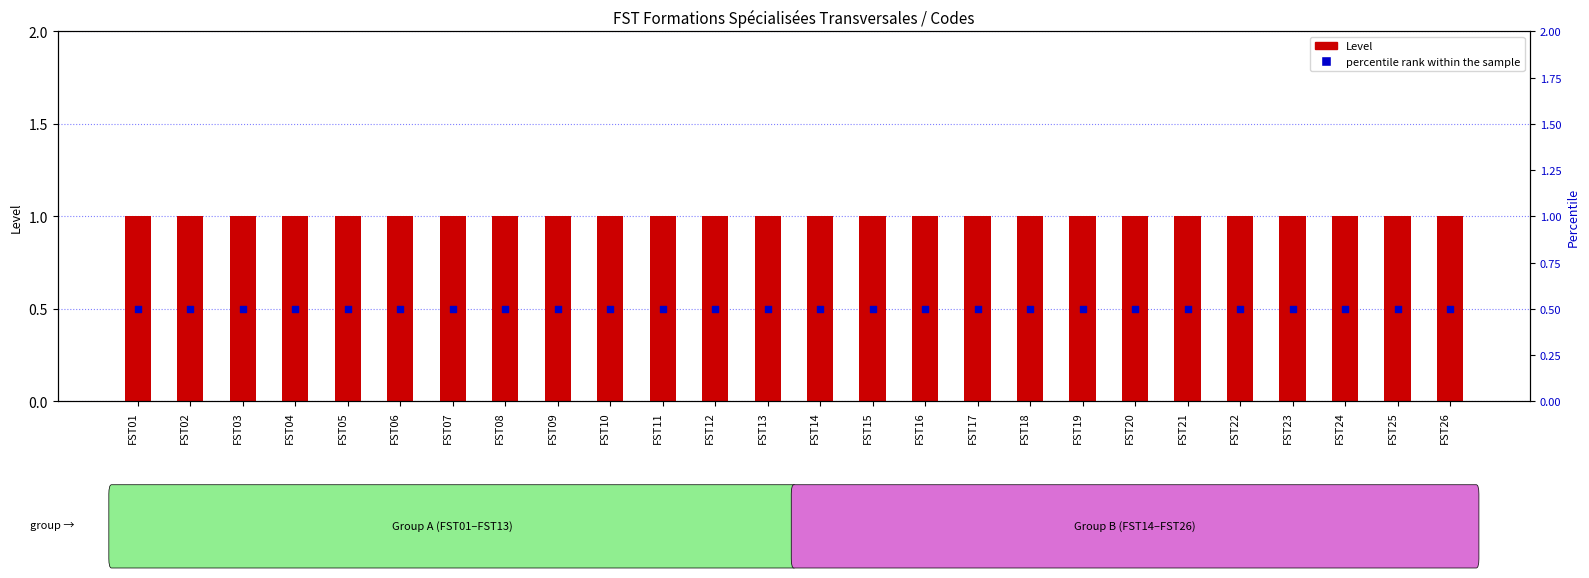

At which category is the sum across all series the highest?

FST01